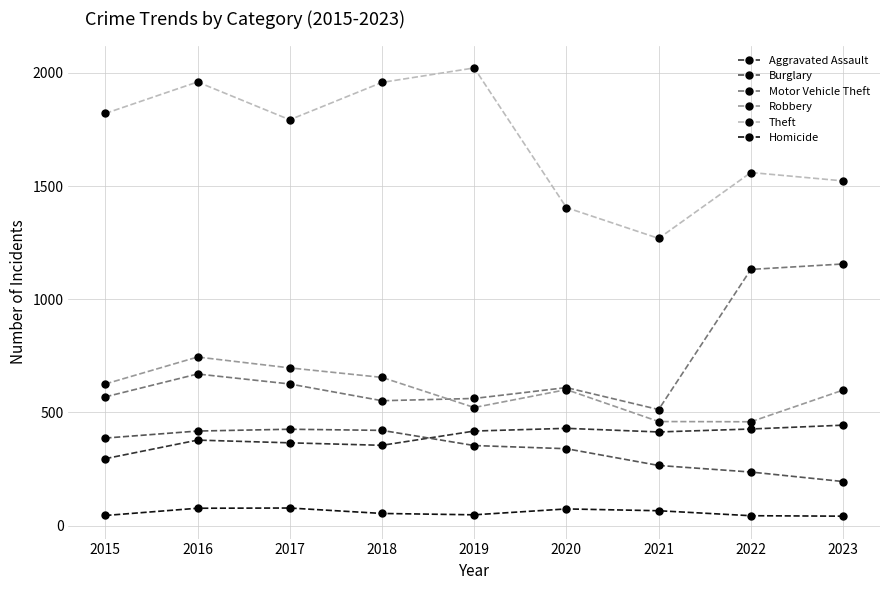

True or false: Robbery and Aggravated Assault intersect in this chart.

False